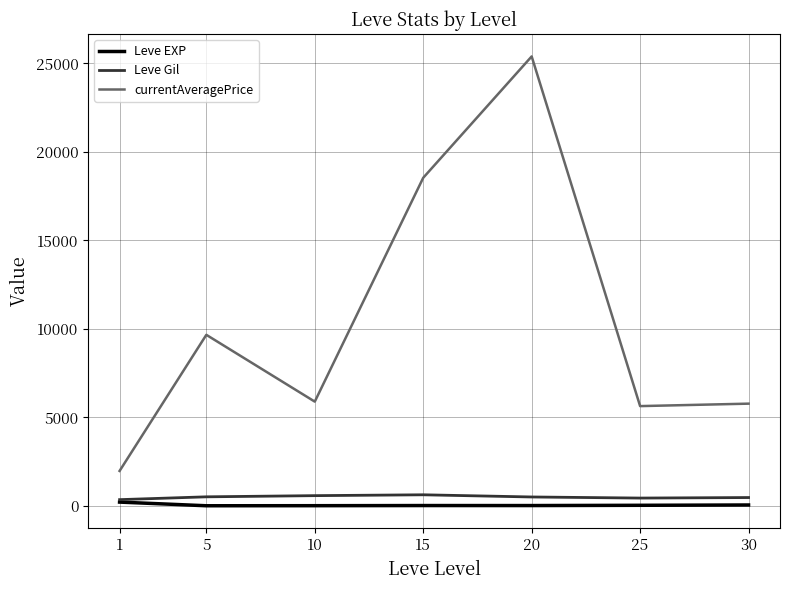

Which series has the largest range (max minus min)?

currentAveragePrice